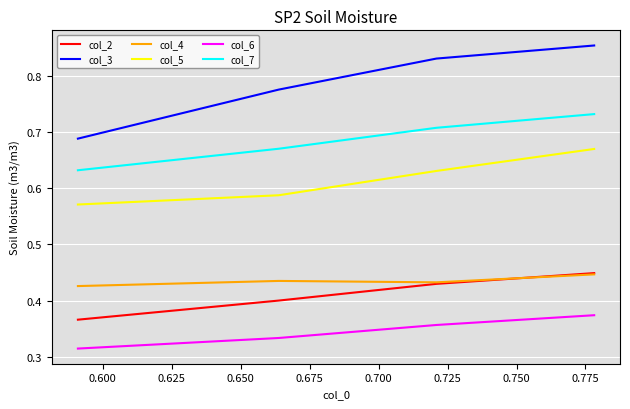

True or false: col_4 and col_7 cross at least once.

False